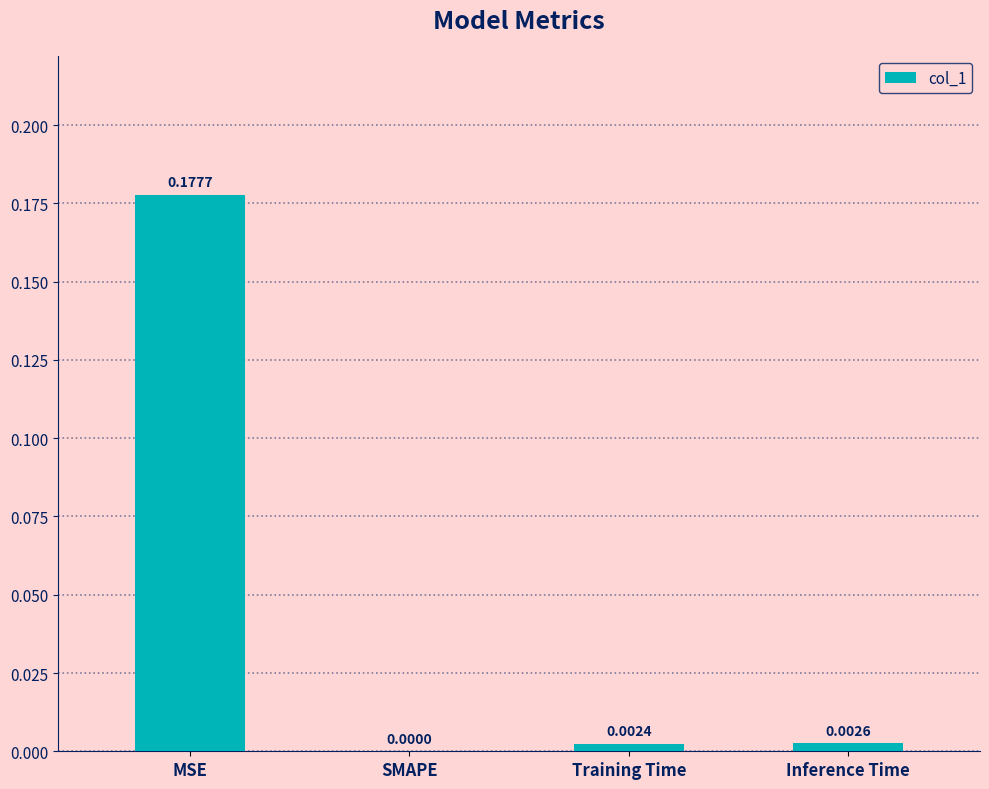

Are the bars grouped side by side (vs. stacked)?

No